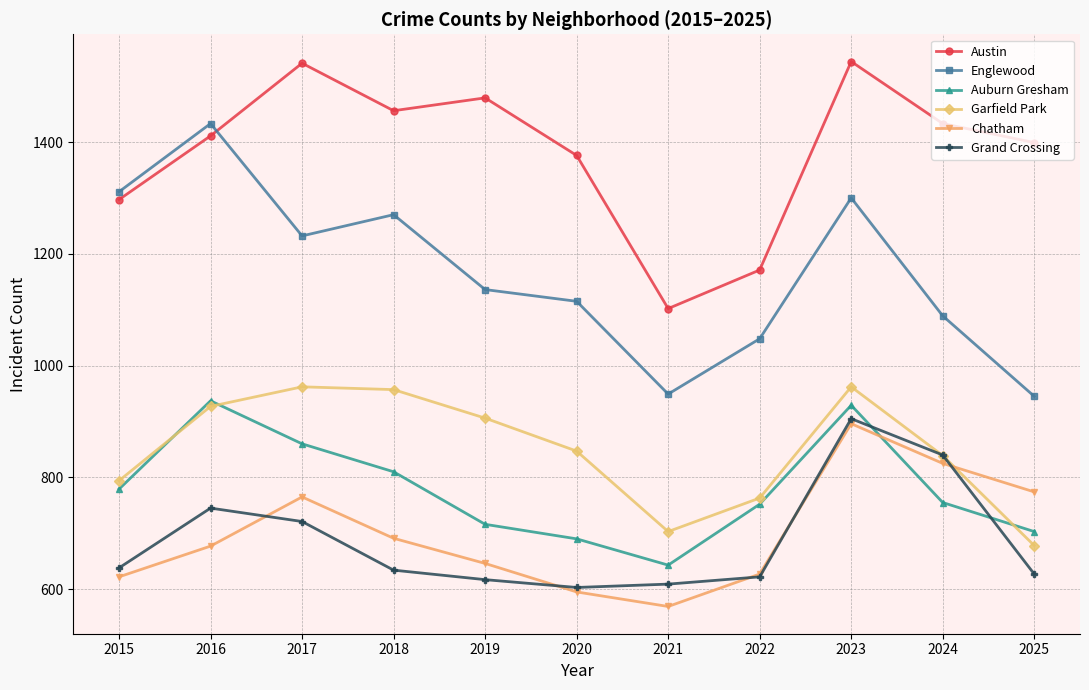

True or false: Auburn Gresham and Austin cross at least once.

False